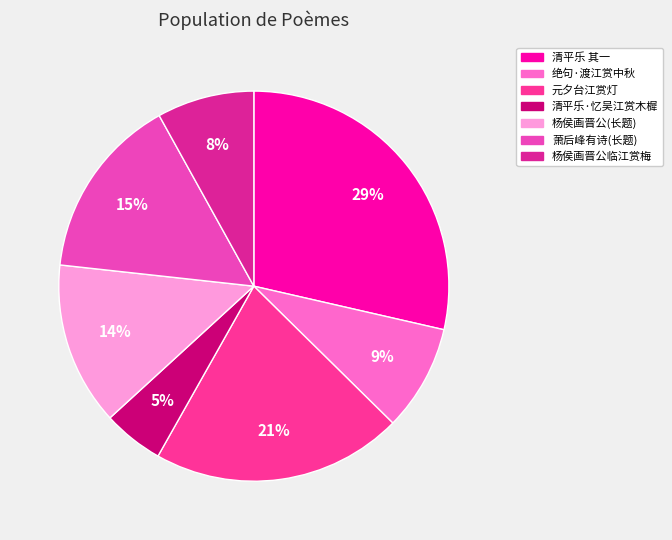

Rank the categories by value from lowest to highest.

清平乐·忆吴江赏木樨, 杨侯画晋公临江赏梅乐天与鸟窠禅师, 绝句·渡江赏中秋, 杨侯画晋公临江赏梅乐天与鸟窠禅师汎舟谈玄不顾而去戏为一绝以代晋公招乐天同饮云, 萧后峰有诗约诸君暂归流江赏花因更赋奉酬并呈同游诸作者, 元夕台江赏灯, 清平乐 其一 忆吴江赏木樨